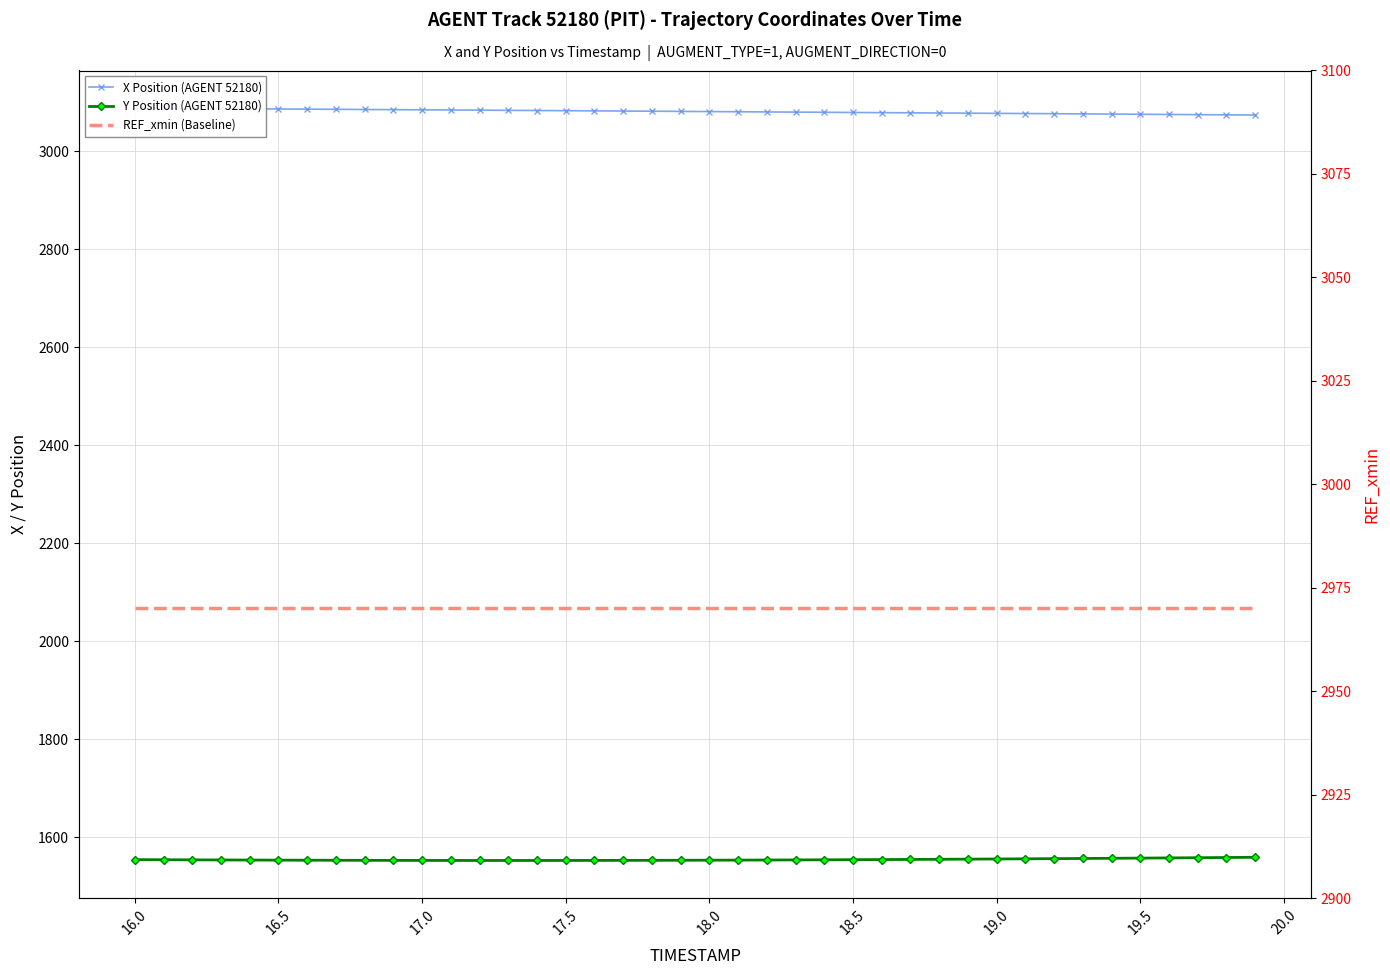

What are all the series names shown in the legend?

X Position (AGENT 52180), Y Position (AGENT 52180), REF_xmin (Baseline)